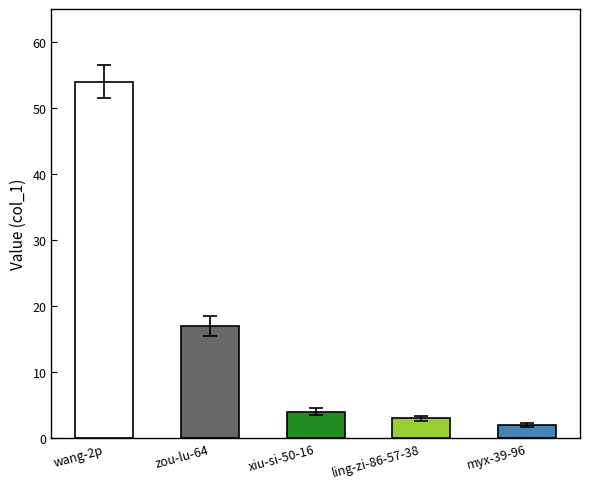

How many distinct data groups are displayed?

1